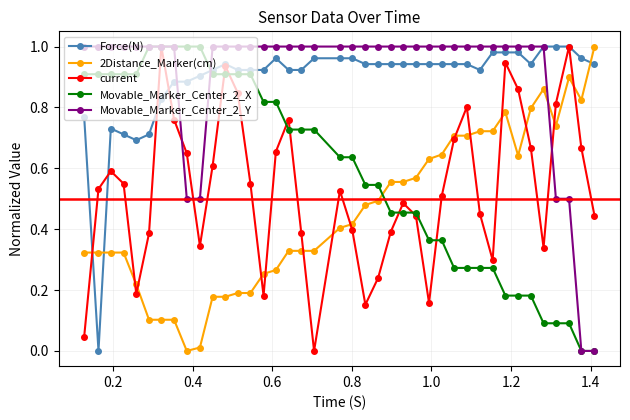

True or false: 2Distance_Marker(cm) and Movable_Marker_Center_2_X intersect in this chart.

True